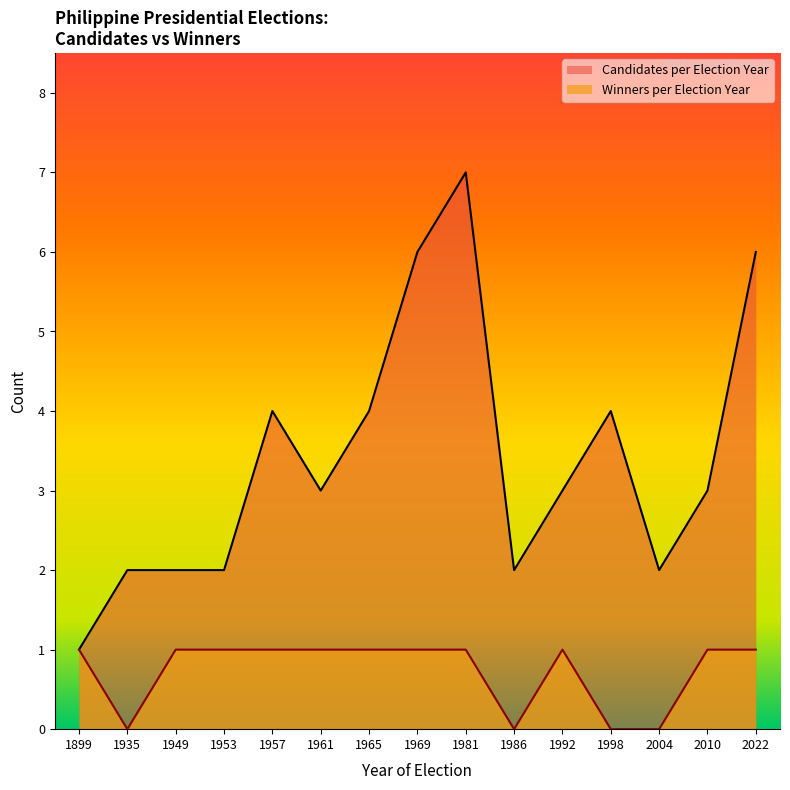

Between 1969 and 1899, which is larger?

1969